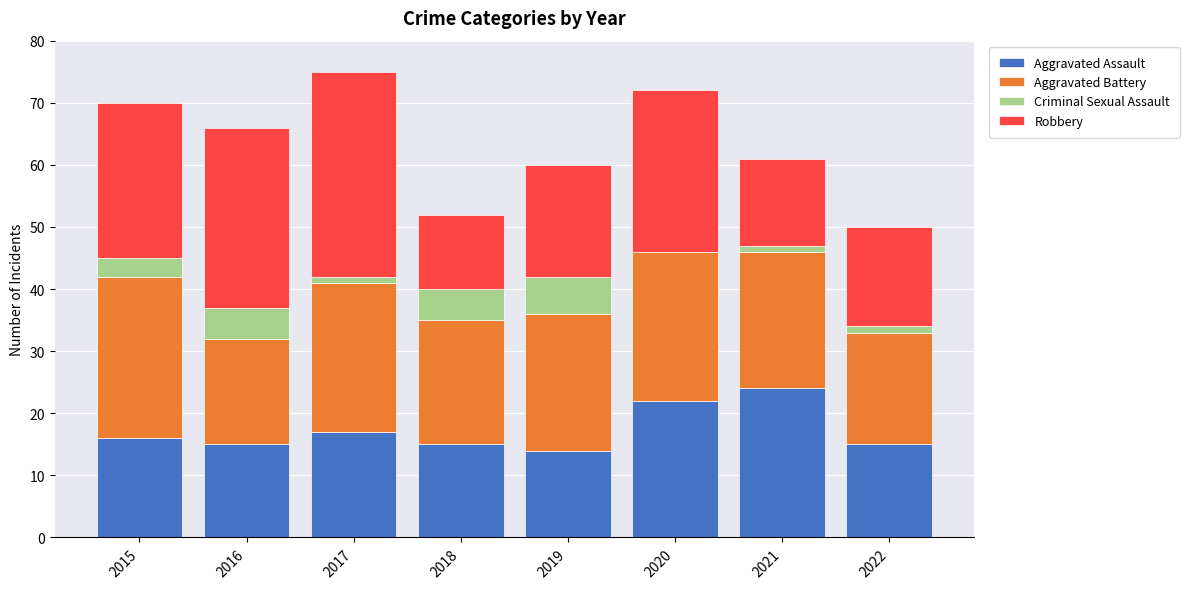

At which label does Aggravated Assault reach its peak?

2021